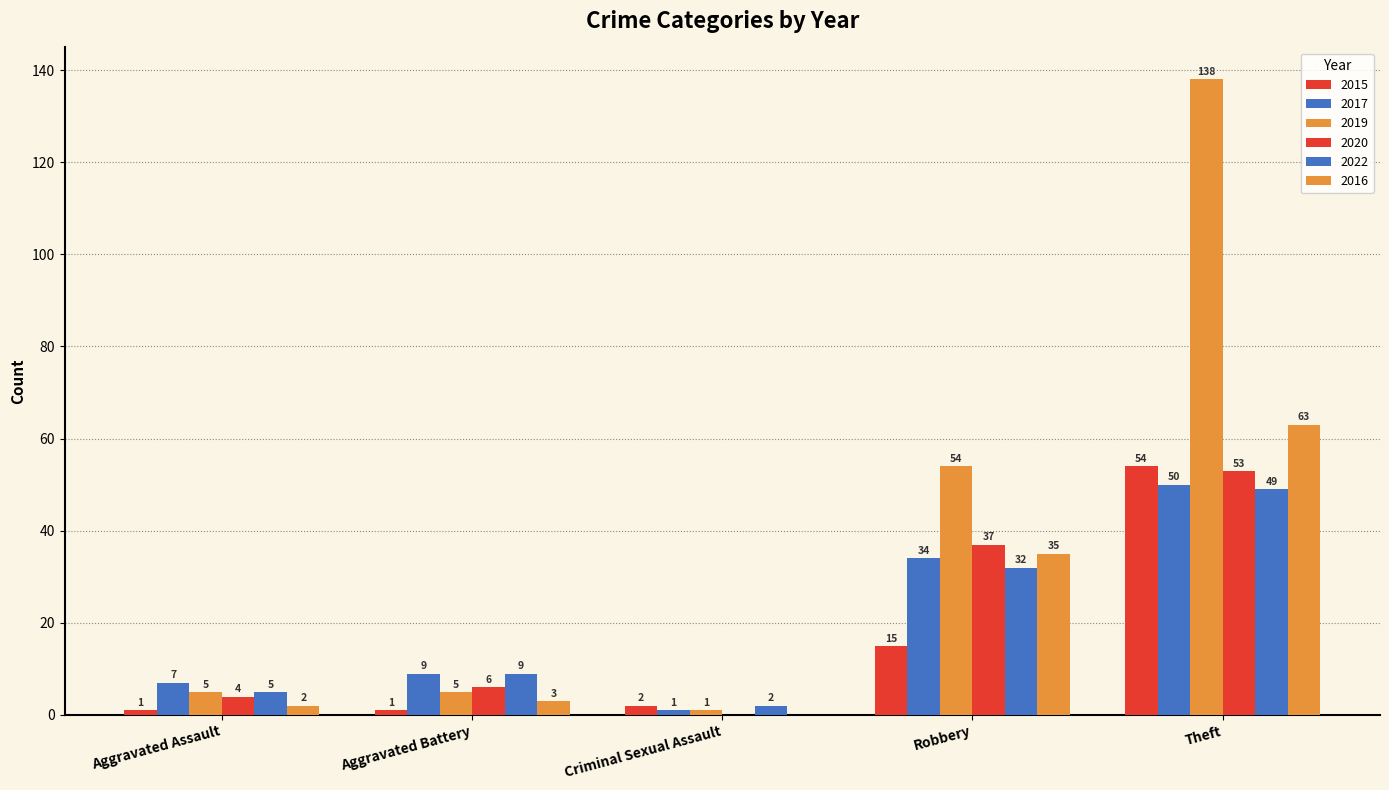

Reading left to right, extract all data points from this chart.

2015: Aggravated Assault=1	Aggravated Battery=1	Criminal Sexual Assault=2	Robbery=15	Theft=54
2017: Aggravated Assault=7	Aggravated Battery=9	Criminal Sexual Assault=1	Robbery=34	Theft=50
2019: Aggravated Assault=5	Aggravated Battery=5	Criminal Sexual Assault=1	Robbery=54	Theft=138
2020: Aggravated Assault=4	Aggravated Battery=6	Criminal Sexual Assault=0	Robbery=37	Theft=53
2022: Aggravated Assault=5	Aggravated Battery=9	Criminal Sexual Assault=2	Robbery=32	Theft=49
2016: Aggravated Assault=2	Aggravated Battery=3	Criminal Sexual Assault=0	Robbery=35	Theft=63